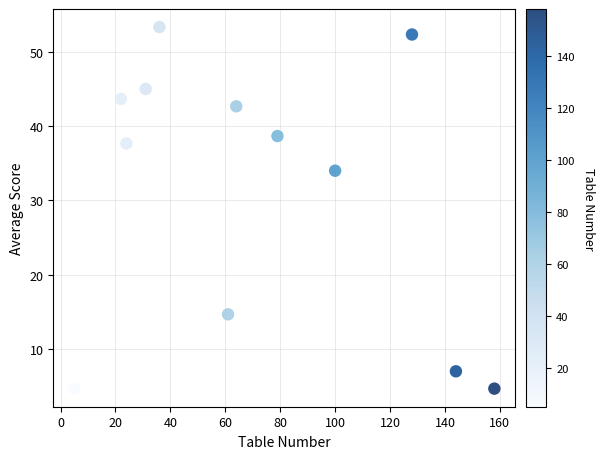

What Y value in the scatter plot is closest to 29?

34.0